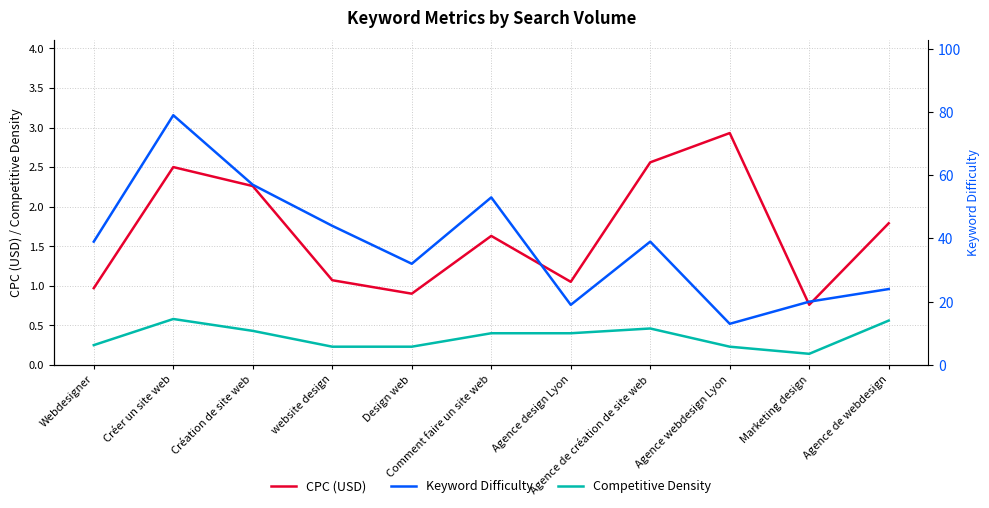

Is the value of Keyword Difficulty at Agence webdesign Lyon greater than the value of Competitive Density at Comment faire un site web?

Yes